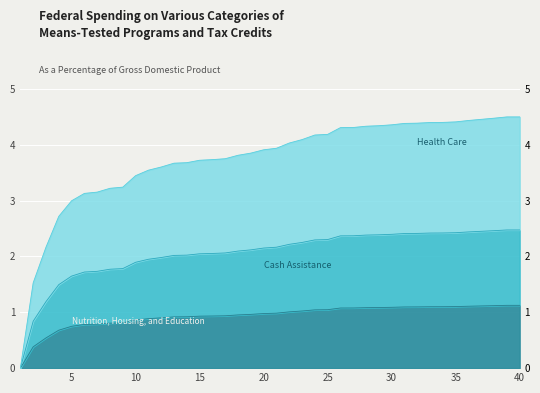

What is the change in value from 14 to 36?

+0.2